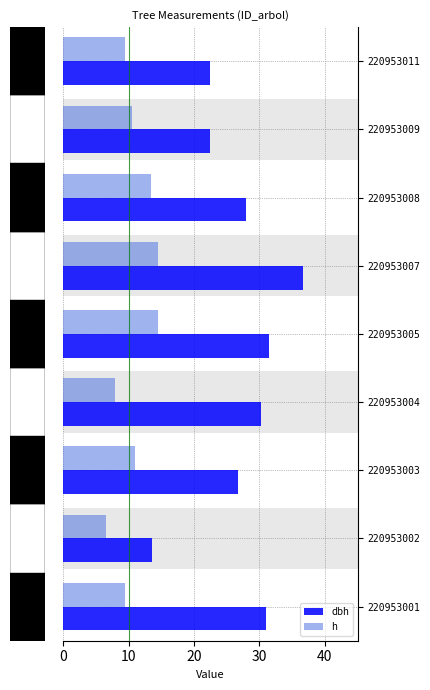

The h series shows 10.9 at 10. True or false?

False